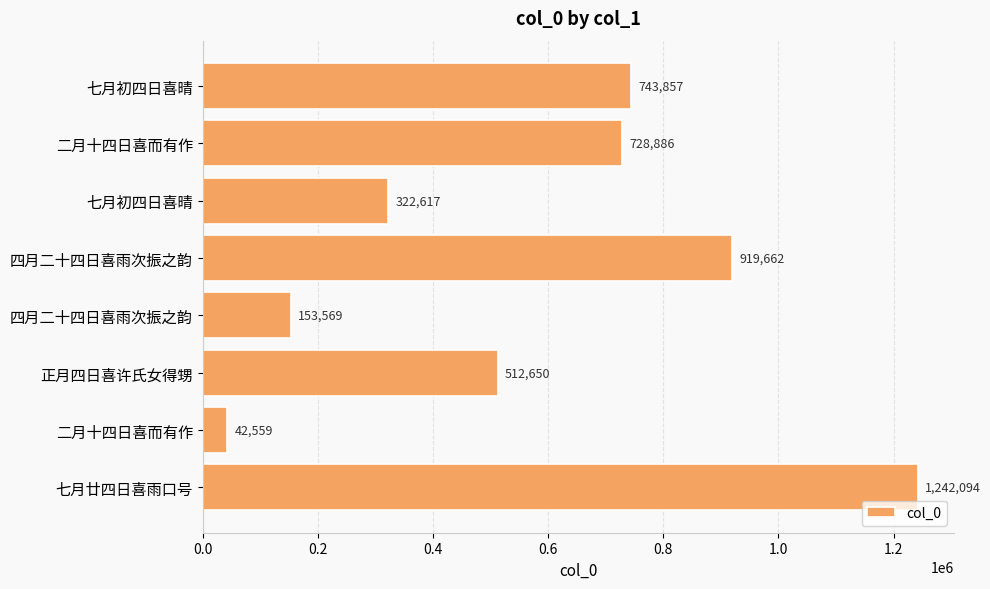

How many bars are there in total?

8